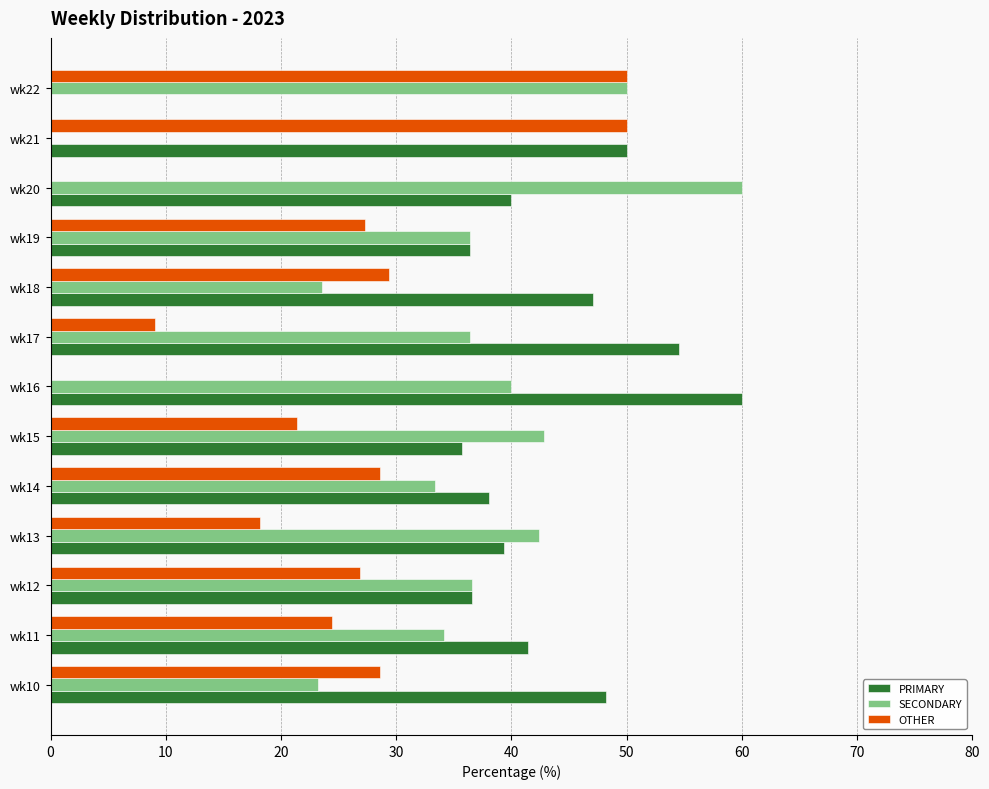

At which label does PRIMARY reach its peak?

wk16